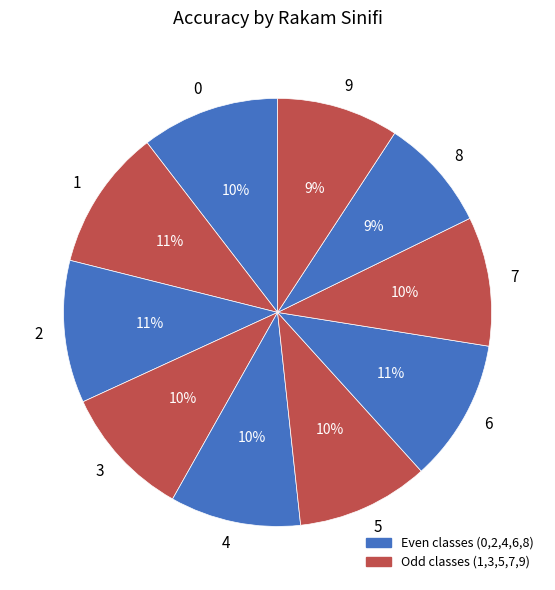

To the nearest percent, what percentage of the pie is 4?

10%